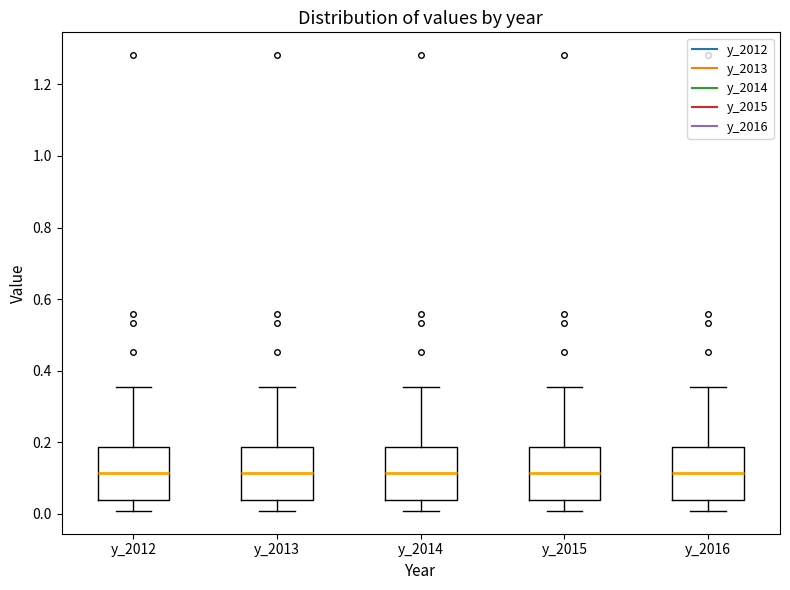

Reading left to right, transcribe this box plot: for each box, give where its median line is, the range the box spans, and where its two whiskers end, as read against the y-axis. The values are not printed on the chart, so give them approximately, as read against the axis.

y_2012: median 0.12, box 0.04 to 0.18, whiskers 0.00 to 0.36
y_2013: median 0.12, box 0.04 to 0.18, whiskers 0.00 to 0.36
y_2014: median 0.12, box 0.04 to 0.18, whiskers 0.00 to 0.36
y_2015: median 0.12, box 0.04 to 0.18, whiskers 0.00 to 0.36
y_2016: median 0.12, box 0.04 to 0.18, whiskers 0.00 to 0.36